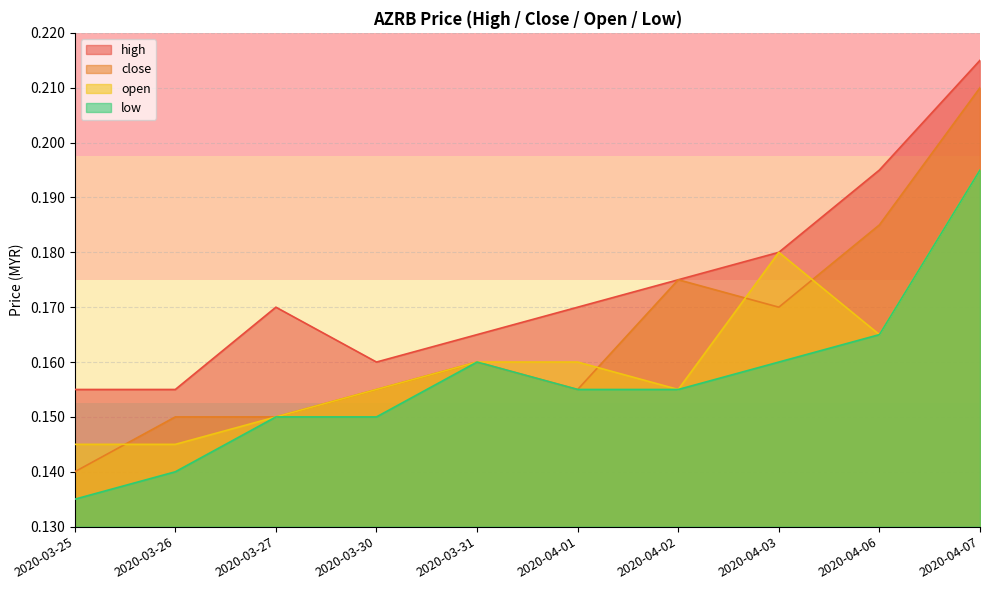

What is the label of the 9th point from the right?

2020-03-26